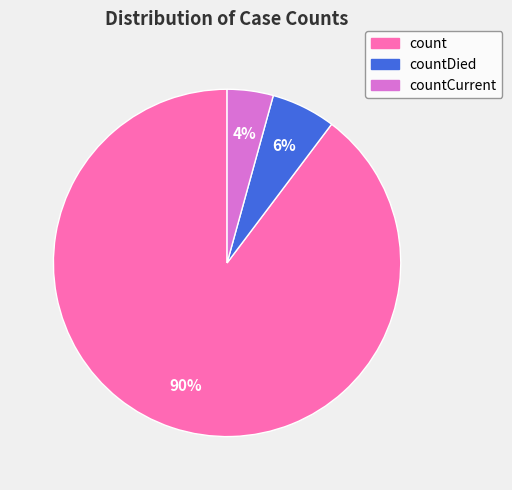

To the nearest percent, what is the average slice percentage?

33%